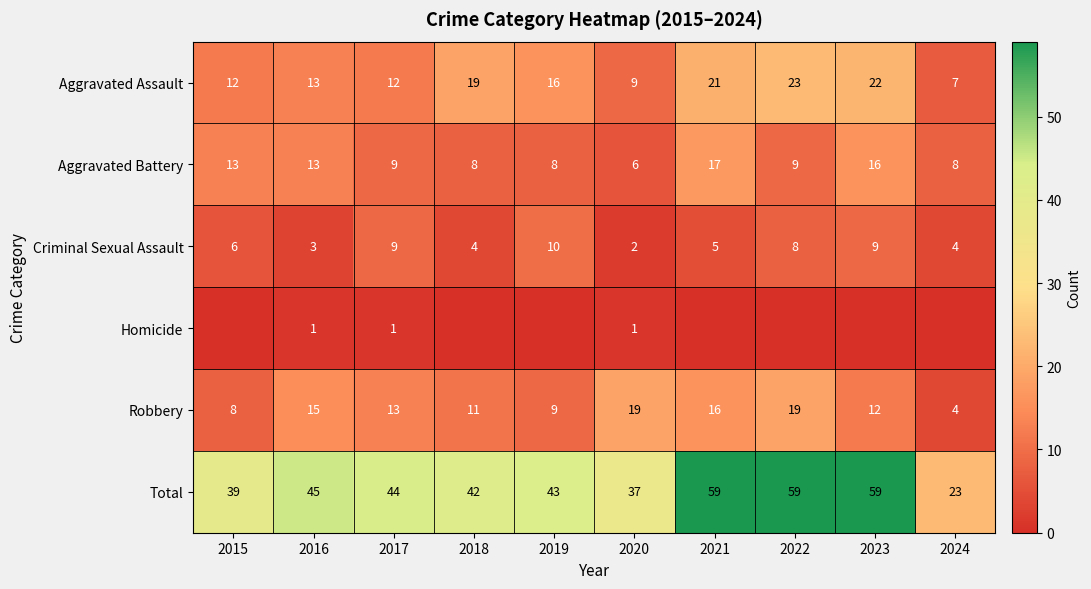

What is the difference between the Robbery values at 2023 and 2016?

3